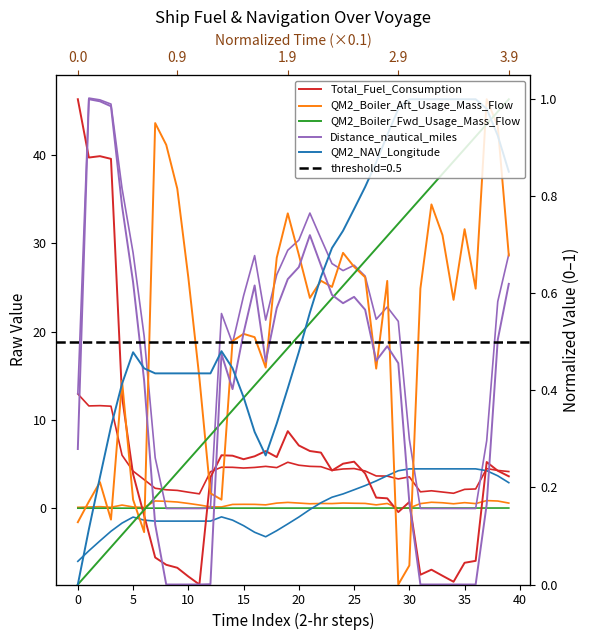

What is the difference between the QM2_Boiler_Fwd_Usage_Mass_Flow values at 5 and 23?

0.5